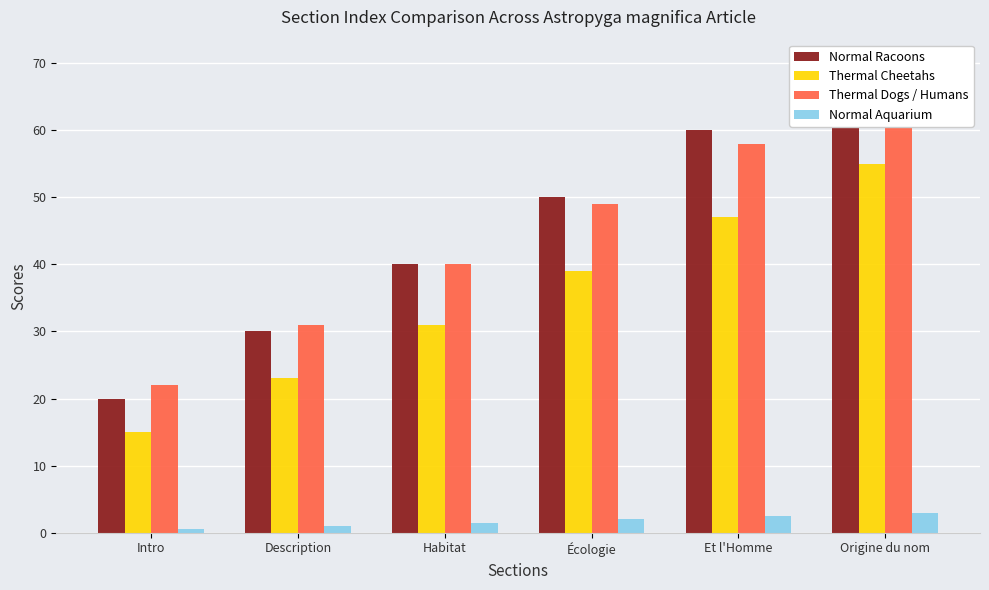

What is the average value of the Normal Racoons series?

45.0